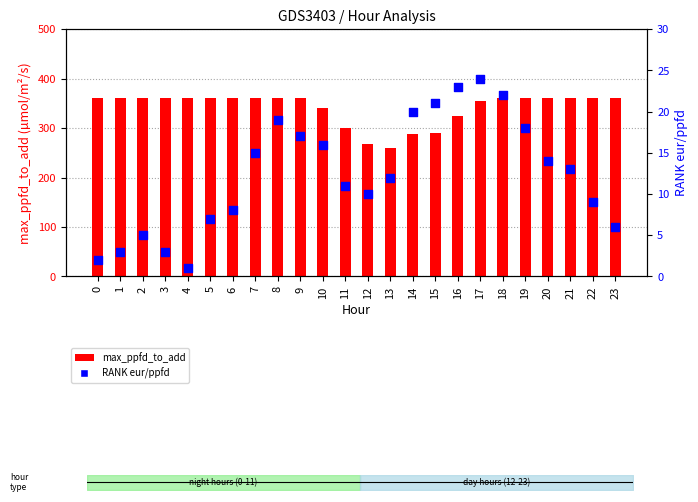

At which category is the sum across all series the highest?

18